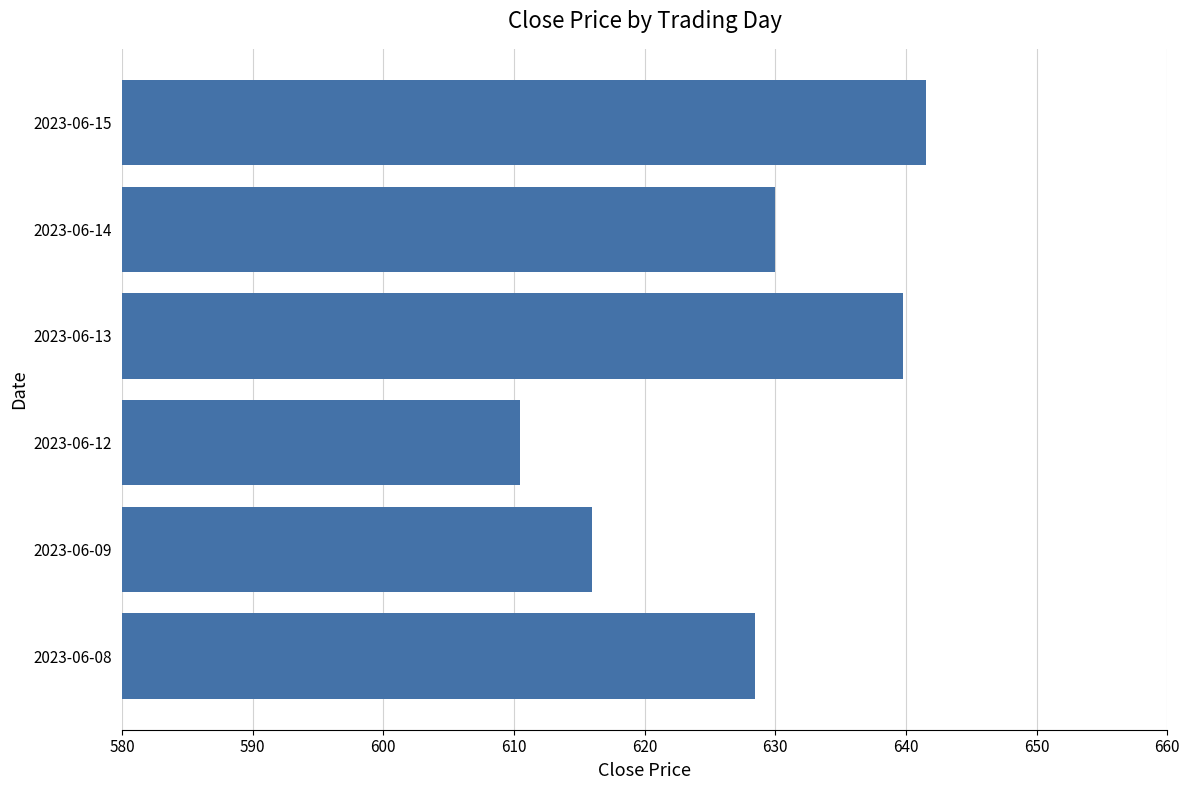

What is the approximate value at 2023-06-13?

639.8